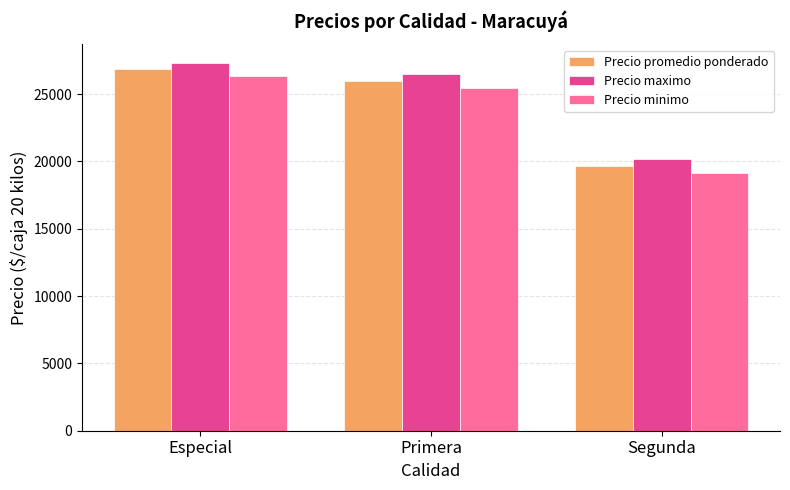

Which series has the widest spread of values?

Precio promedio ponderado